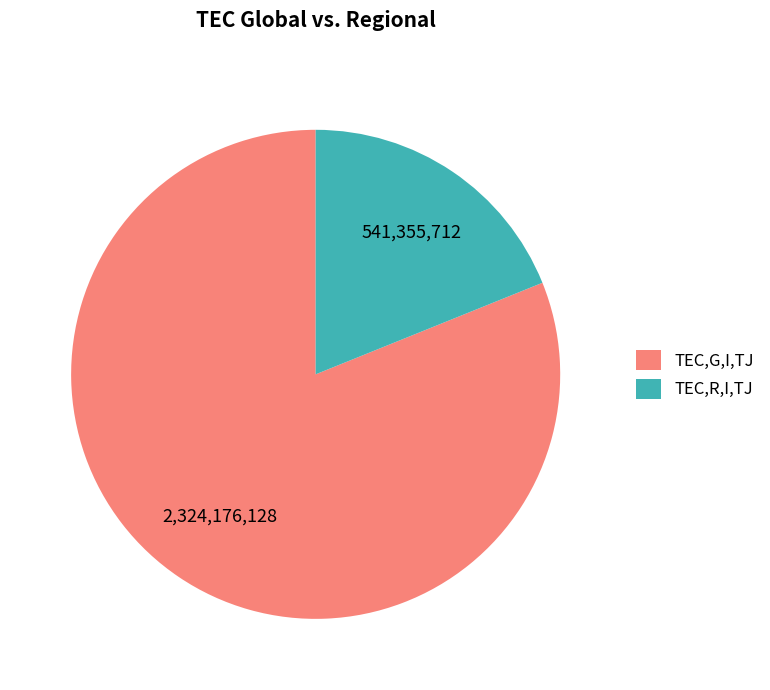

Between TEC,G,I,TJ and TEC,R,I,TJ, which is larger?

TEC,G,I,TJ